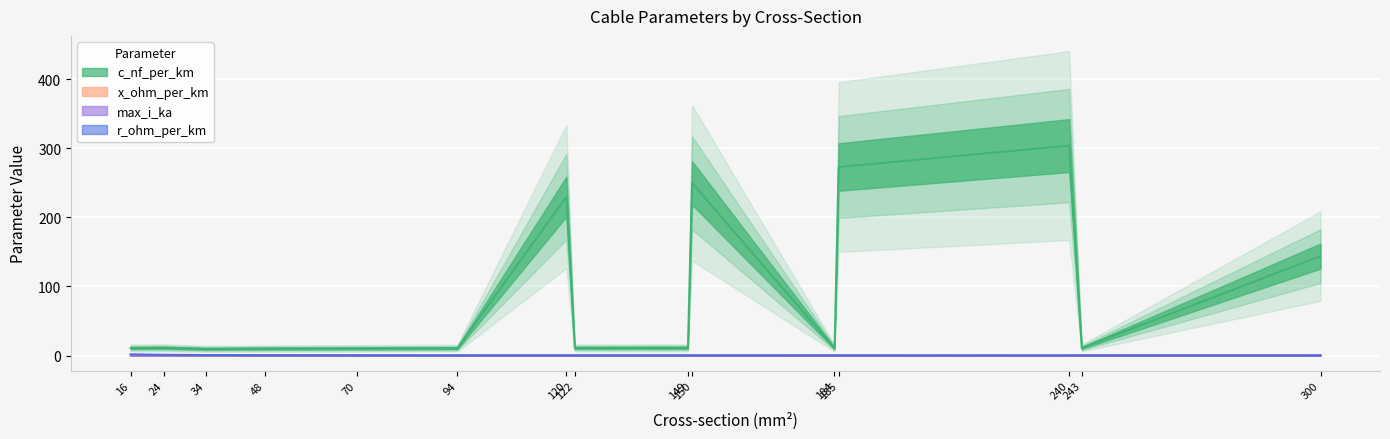

Between 48 and 122, which series saw the biggest shift?

c_nf_per_km